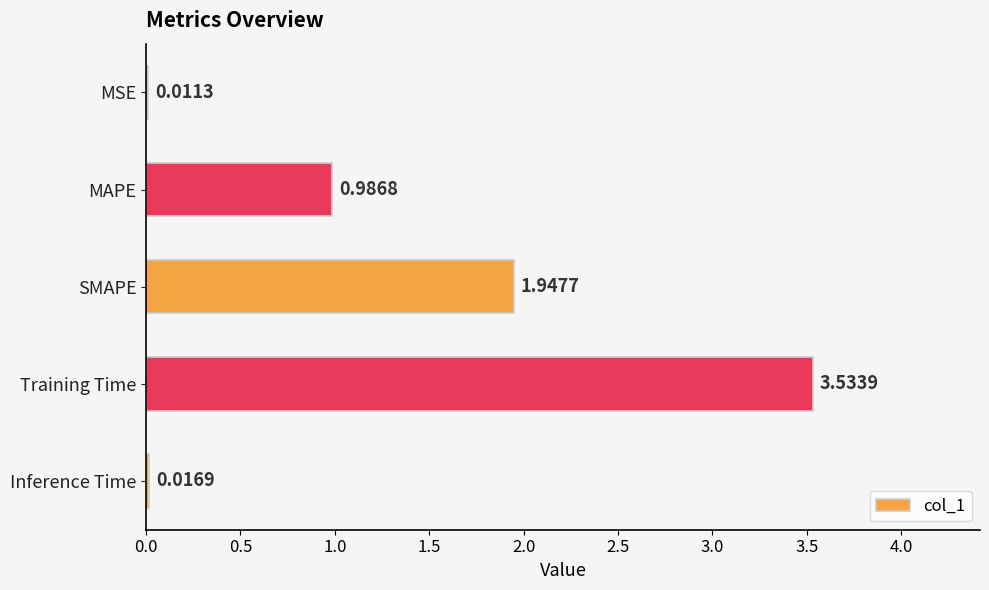

Between MSE and Inference Time, which is larger?

Inference Time